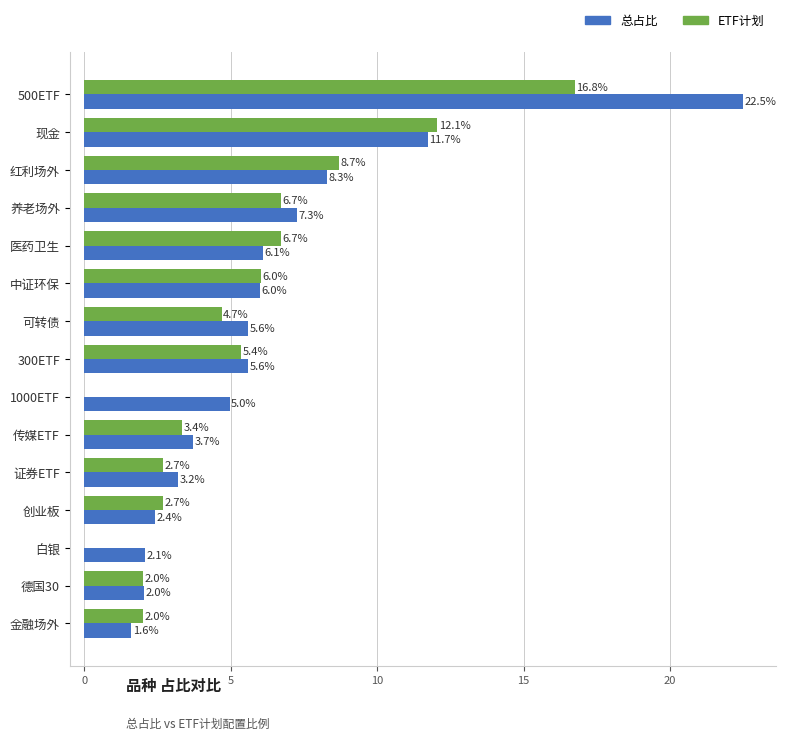

How many values in ETF计划 are above zero?

13